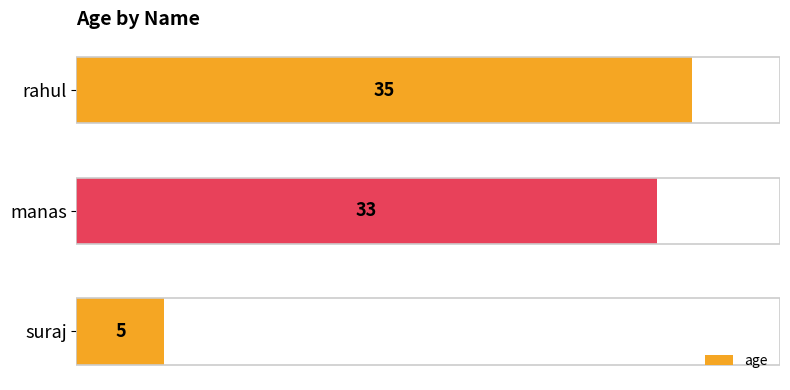

Which has a higher value, manas or rahul?

rahul